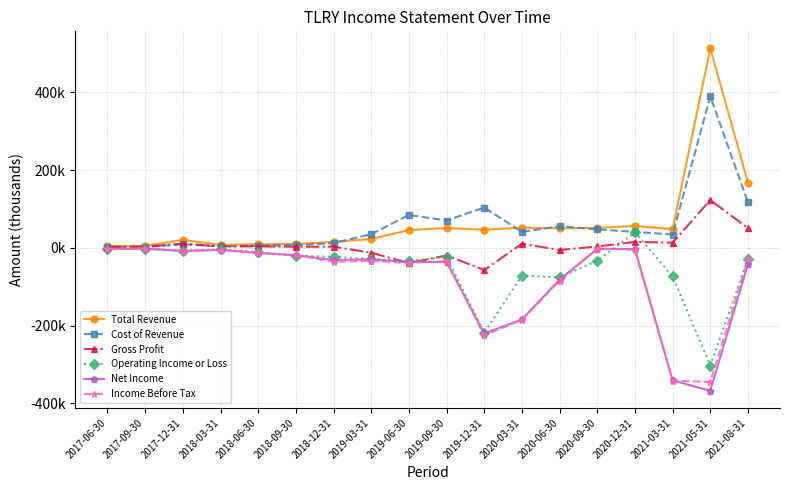

In Cost of Revenue, how many points are lower than both neighbors (excluding endpoints)?

4